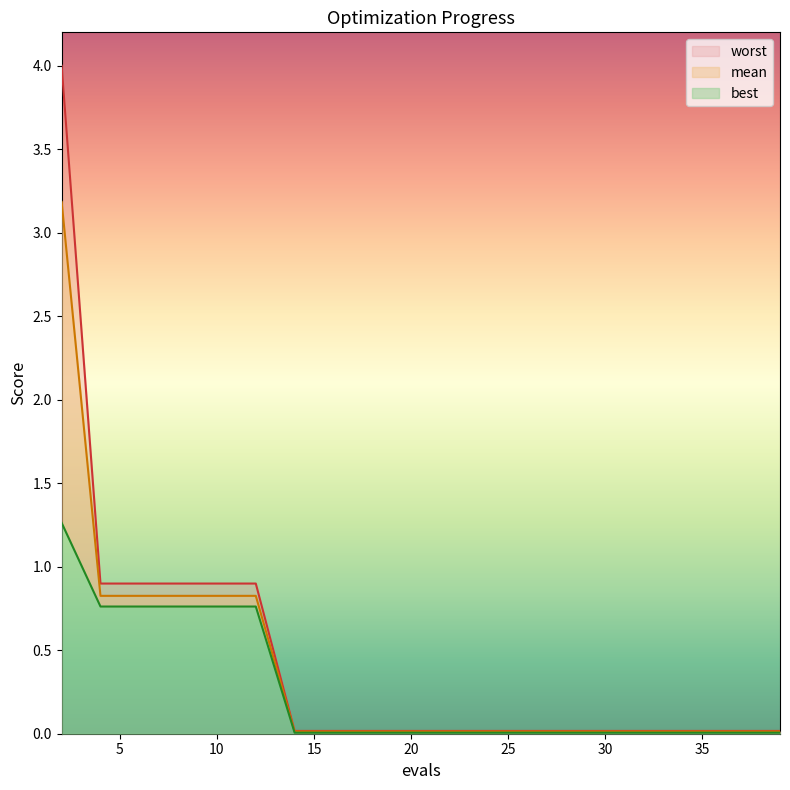

Rank the series by their maximum value, from lowest to highest.

best, mean, worst